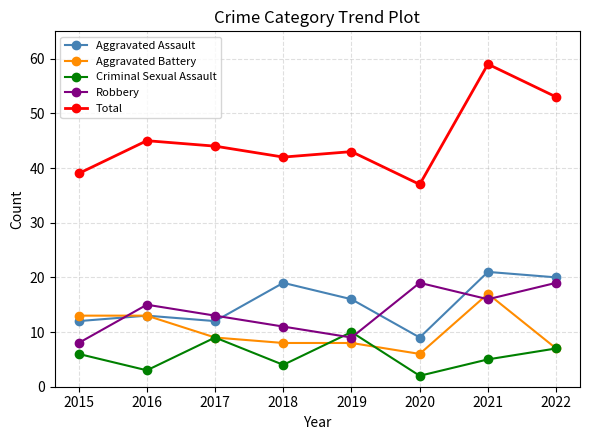

What is the sum of all Aggravated Battery values?

81